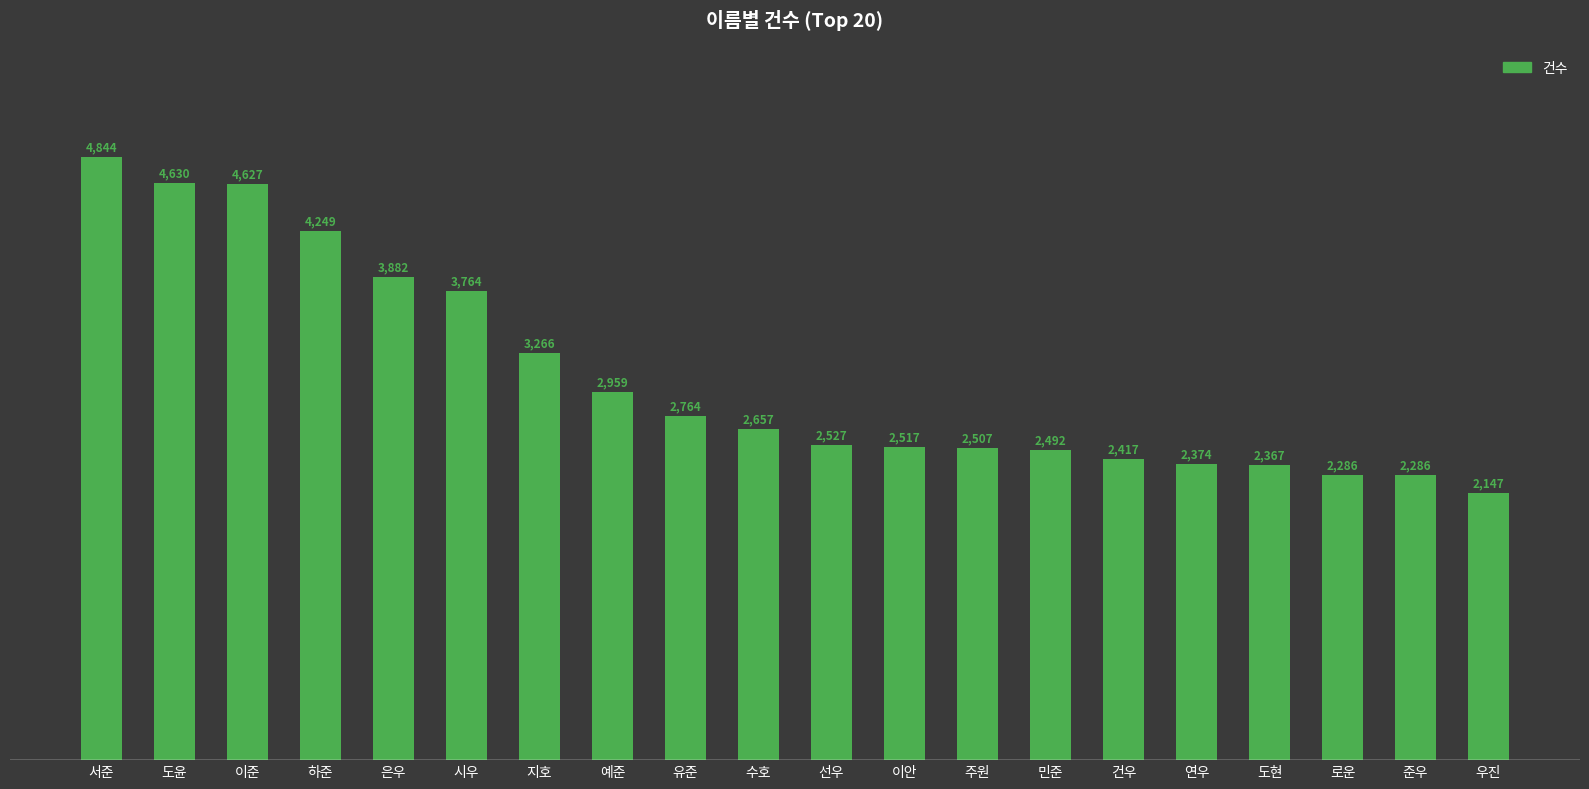

What is the difference between the values at 수호 and 예준?

302